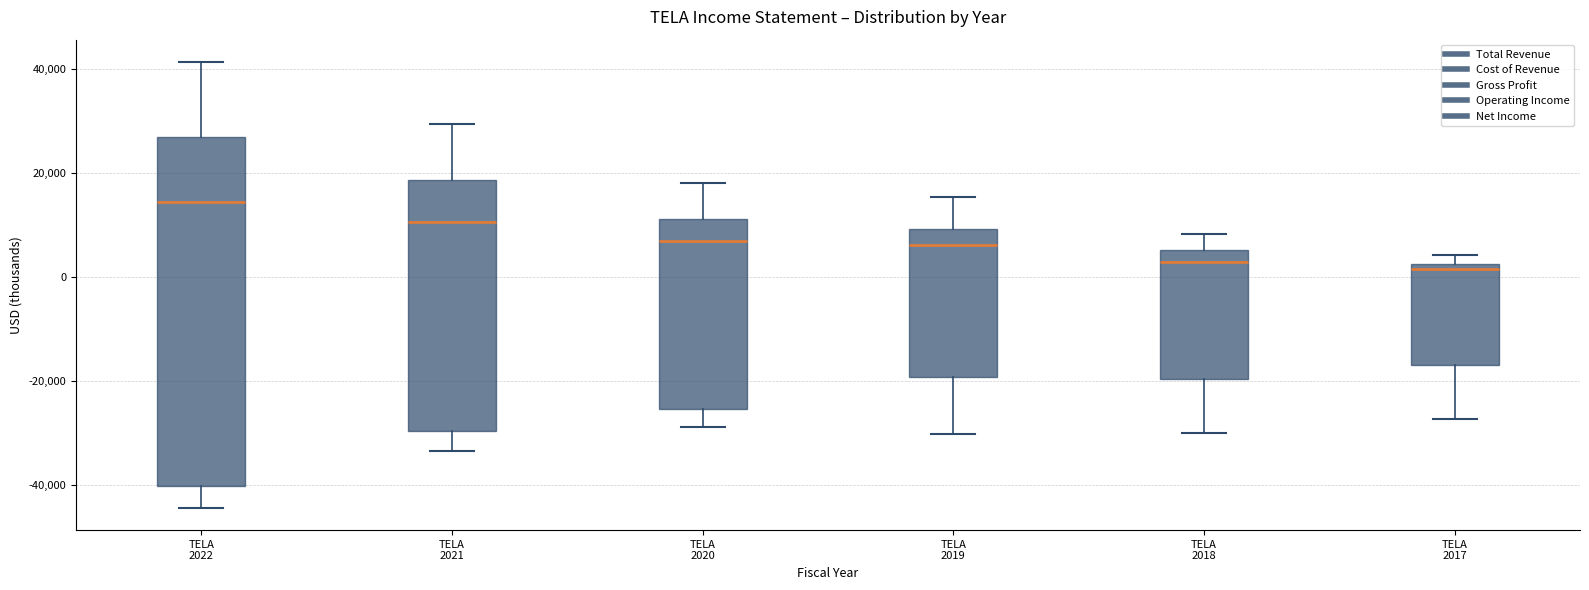

Where is the lower edge of the box for TELA 2019 on the y-axis? The values are not printed on the chart, so give them approximately, as read against the axis.

-20000